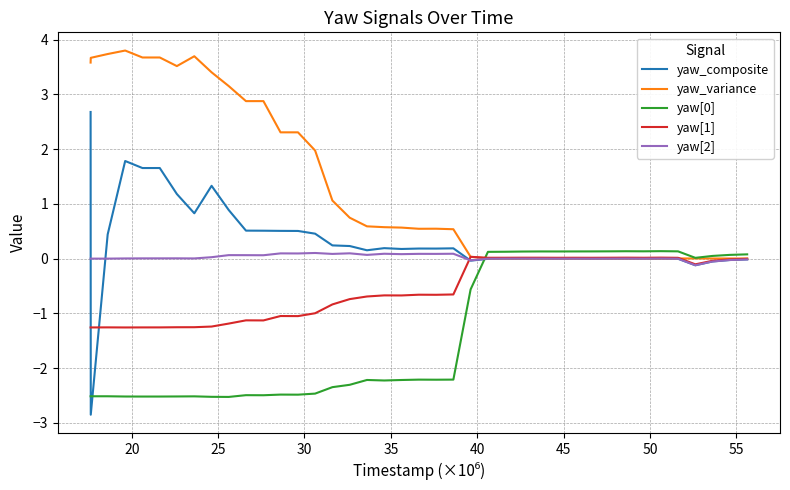

What is the maximum value shown in the chart?

3.8